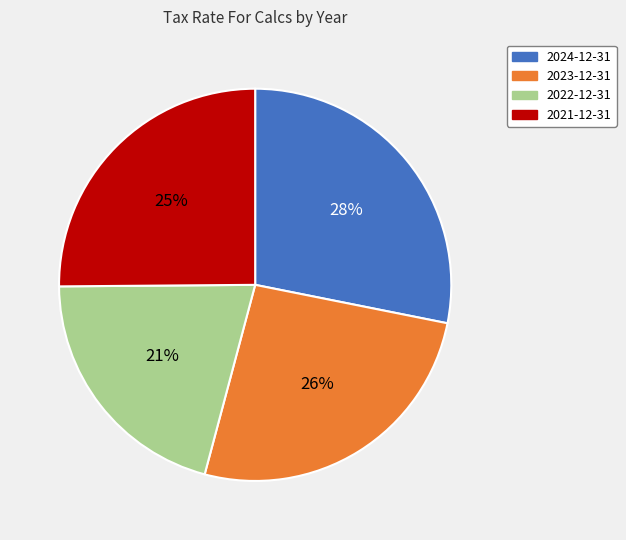

Is the sum of 2022-12-31 and 2023-12-31 greater than half?

No